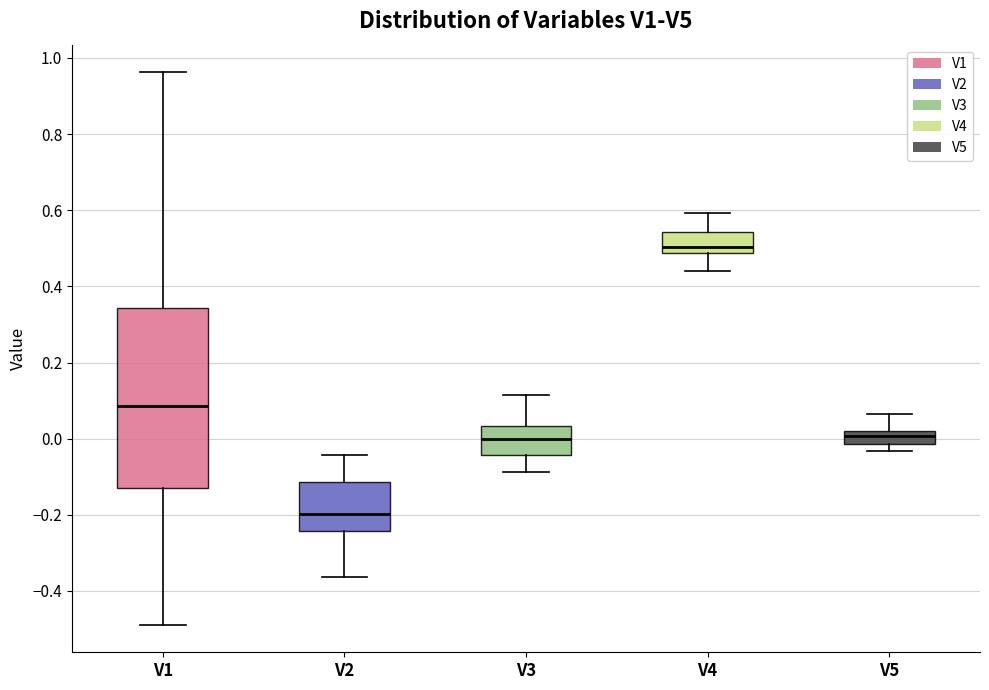

Reading left to right, read every box against the y-axis: the position of its median line, the range the box covers, and the ends of its whiskers. The values are not printed on the chart, so give them approximately, as read against the axis.

V1: median 0.08, box -0.14 to 0.34, whiskers -0.48 to 0.96
V2: median -0.20, box -0.24 to -0.12, whiskers -0.36 to -0.04
V3: median 0.00, box -0.04 to 0.04, whiskers -0.08 to 0.12
V4: median 0.50, box 0.48 to 0.54, whiskers 0.44 to 0.60
V5: median 0.00, box -0.02 to 0.02, whiskers -0.04 to 0.06